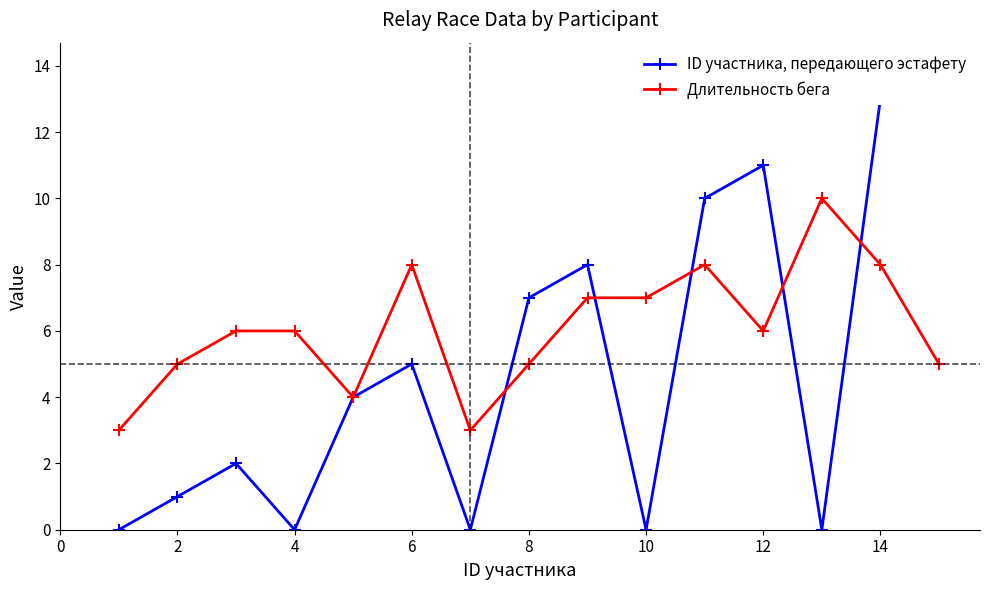

True or false: ID участника, передающего эстафету has more than 2 points higher than both neighbors.

True